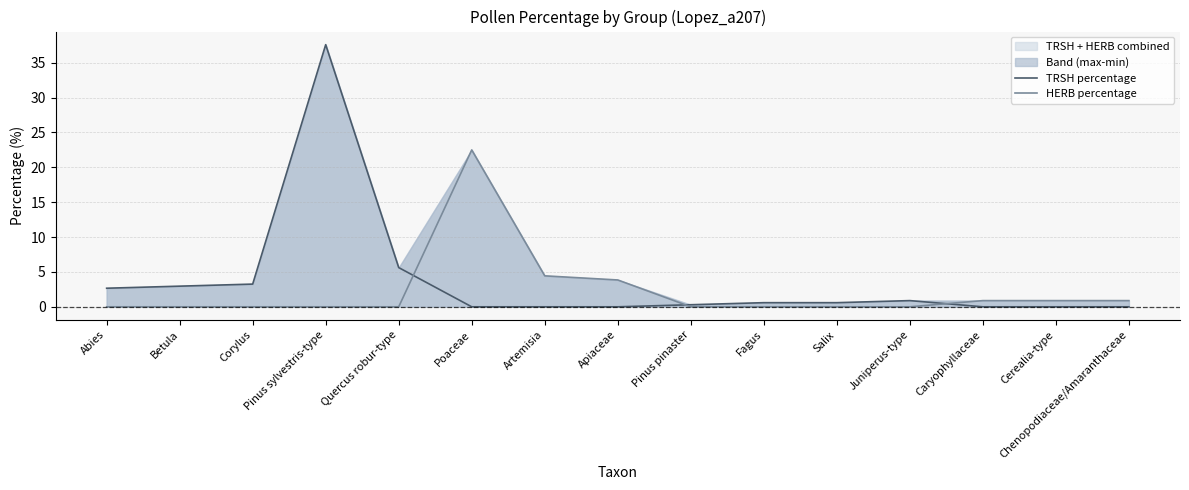

At which category does the chart reach its minimum across all series?

Poaceae